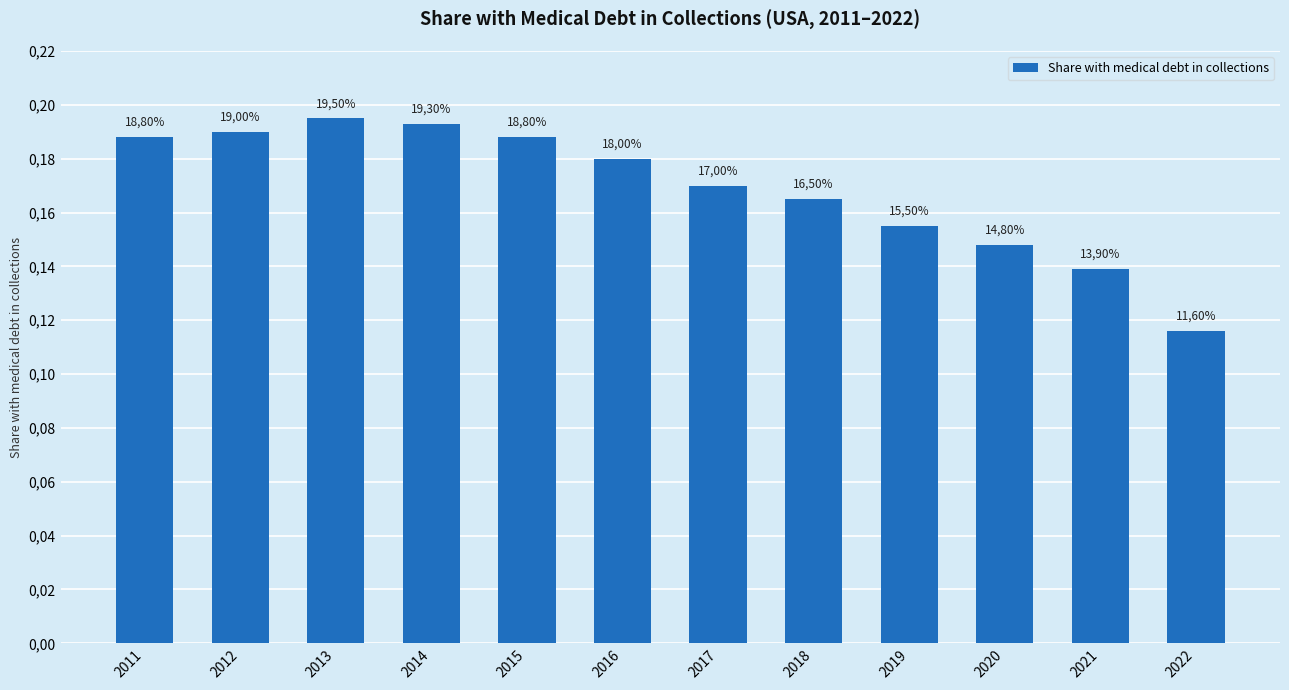

How many values are between 0 and 1?

12